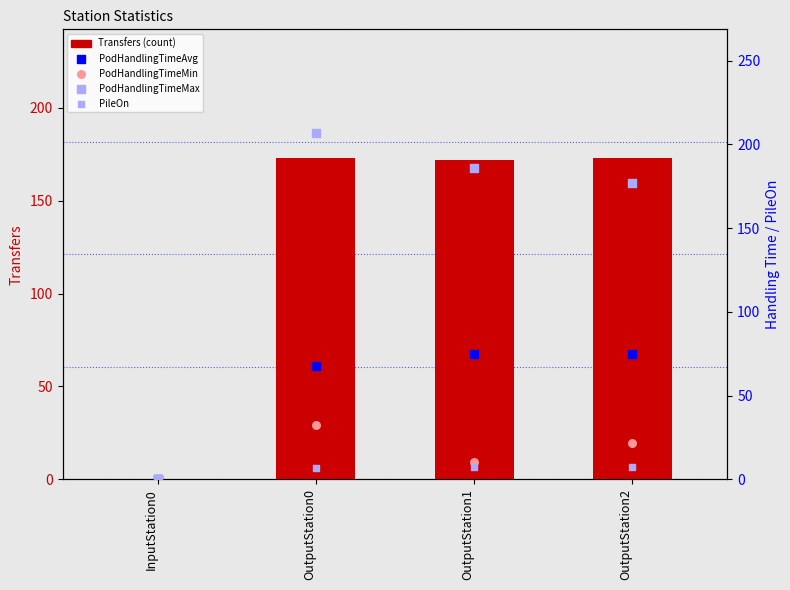

Is the value of Transfers (count) at OutputStation2 greater than the value of PodHandlingTimeMin at OutputStation2?

Yes